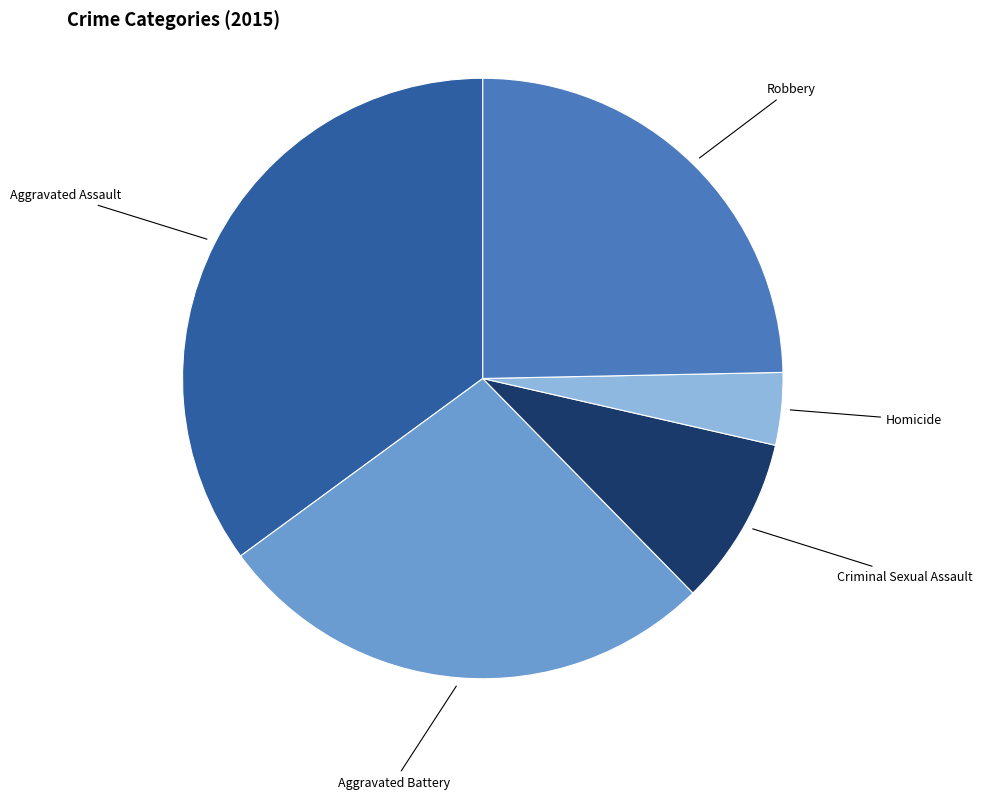

Does any single category account for the majority?

No